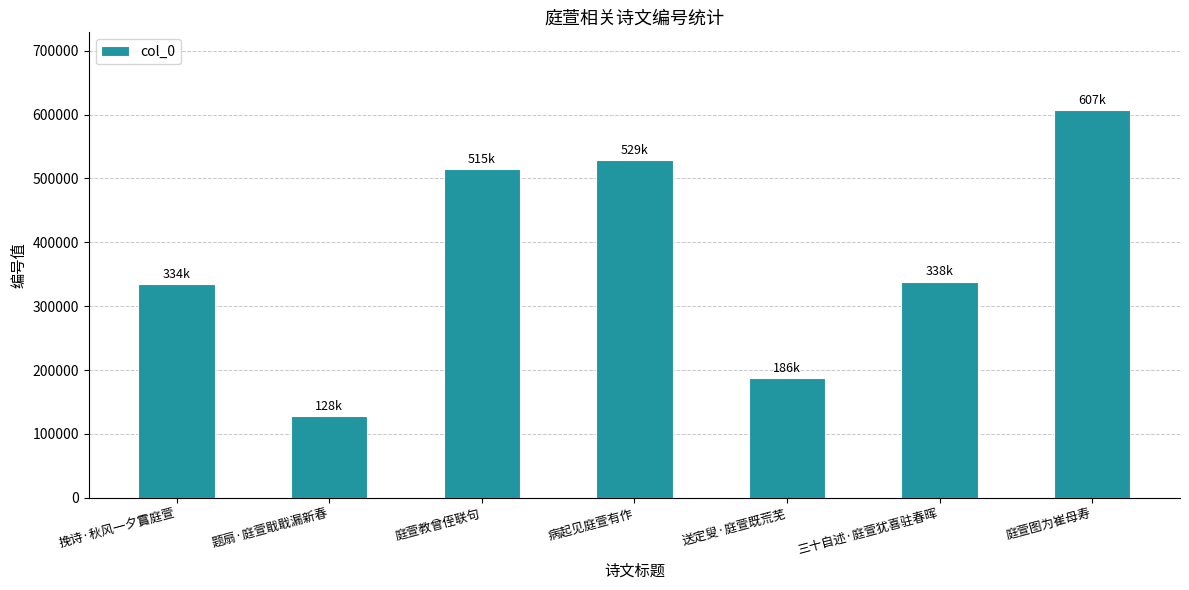

What is the minimum value shown in the chart?

128008